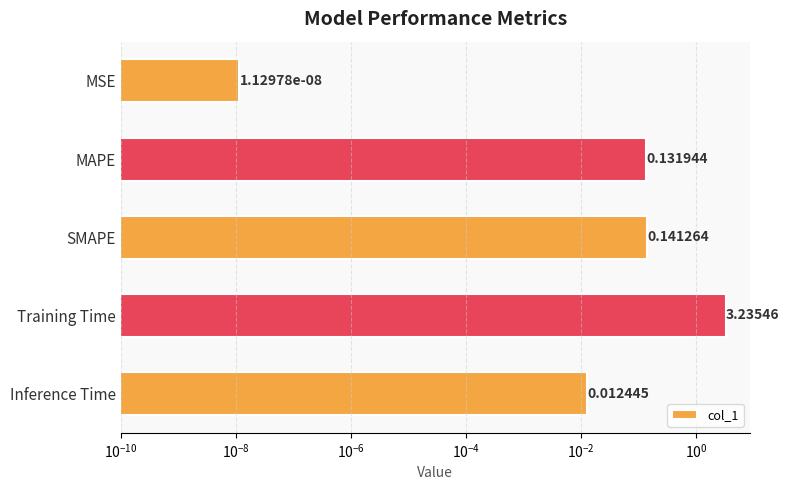

What is the greatest value displayed?

3.2